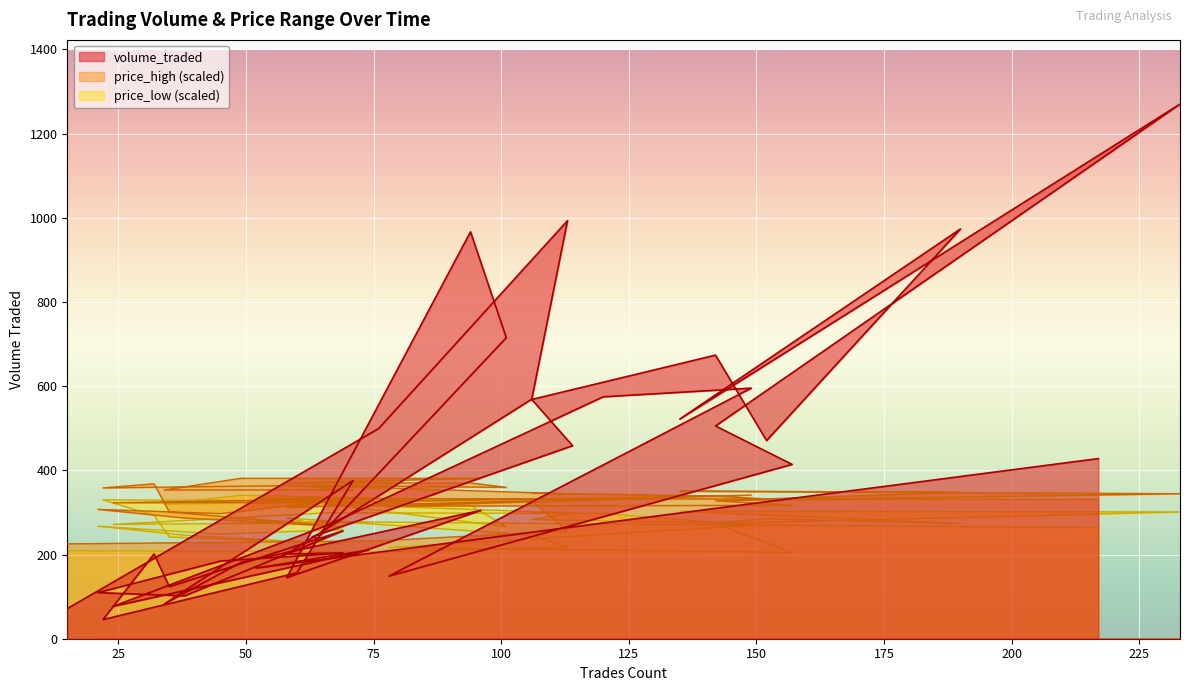

Reading left to right, extract all data points from this chart.

volume_traded: 15=71.5	76=499.3	113=993.1	106=569.1	58=201.6	69=203.9	45=184.5	21=109.5	38=101.9	69=256.2	35=123.5	32=201.4	22=45.5	60=156.7	71=376.0	34=82.5	49=181.2	96=305.0	58=145.1	94=966.8	101=715.2	64=238.4	63=242.3	114=458.5	106=568.4	142=673.7	152=470.7	190=973.6	135=521.8	233=1270.2	142=505.5	157=414.2	78=148.7	149=595.4	120=574.8	66=269.9	24=76.9	74=210.7	52=167.8	217=427.9
price_high: 15=225.3	76=232.5	113=256.1	106=327.8	58=312.3	69=331.3	45=297.3	21=307.3	38=286.8	69=266.3	35=301.0	32=368.1	22=358.3	60=364.0	71=353.9	34=353.3	49=381.1	96=381.1	58=370.1	94=370.1	101=359.6	64=364.1	63=364.0	114=343.8	106=346.3	142=338.8	152=332.2	190=348.3	135=350.5	233=344.4	142=327.8	157=317.1	78=314.9	149=341.2	120=333.9	66=324.3	24=323.0	74=332.9	52=332.9	217=331.3
price_low: 15=209.0	76=206.9	113=217.2	106=246.1	58=286.8	69=259.1	45=248.4	21=267.4	38=245.8	69=225.4	35=241.8	32=293.1	22=329.9	60=327.8	71=325.4	34=319.8	49=340.8	96=328.0	58=325.3	94=317.1	101=266.1	64=323.3	63=320.6	114=298.8	106=283.1	142=275.3	152=285.2	190=273.7	135=302.8	233=301.2	142=273.5	157=204.9	78=216.8	149=269.2	120=297.7	66=299.1	24=271.6	74=276.2	52=279.1	217=264.0